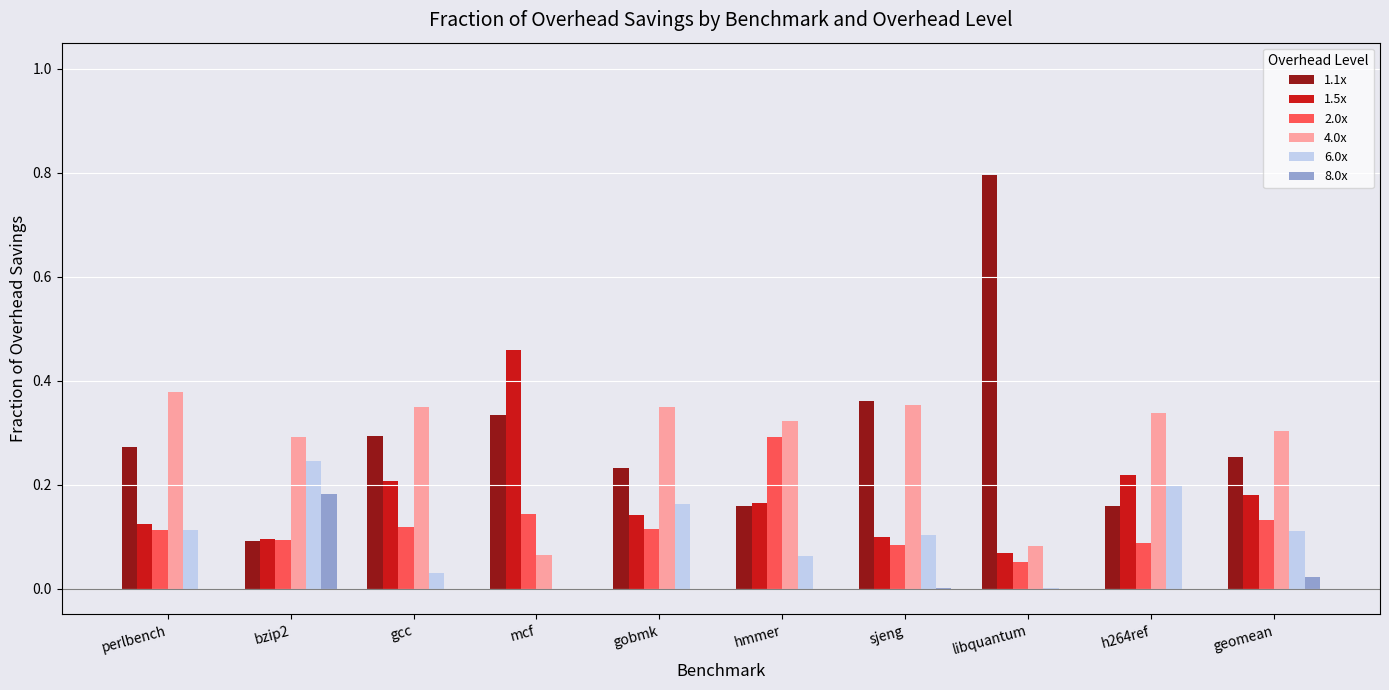

The 6.0x series shows 0.0 at gobmk. True or false?

False